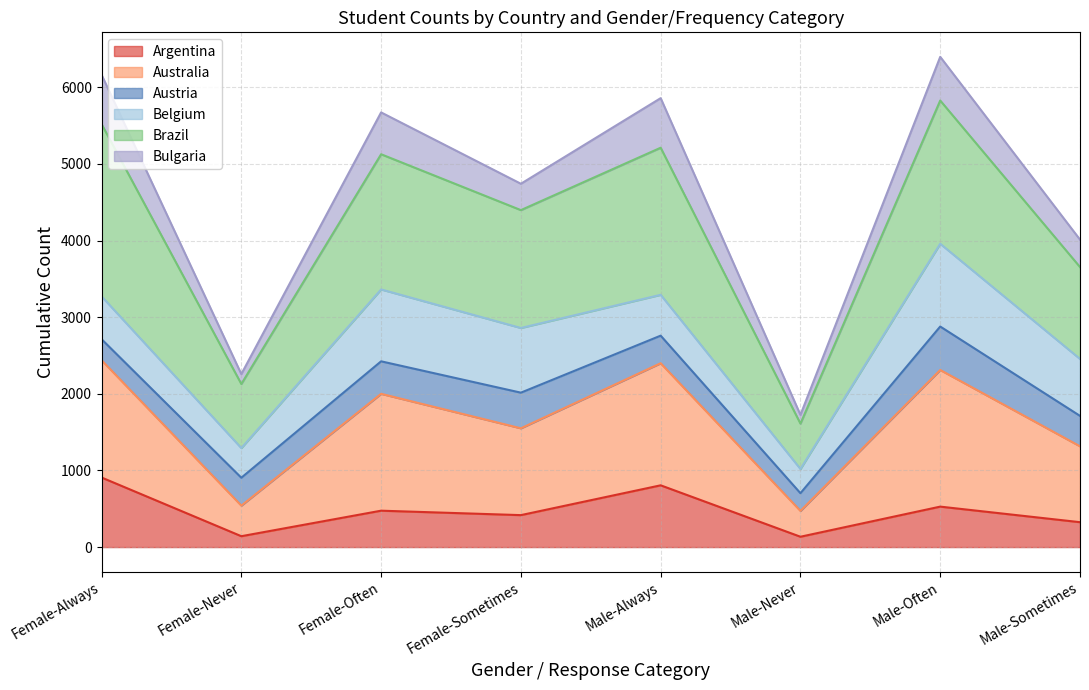

True or false: Argentina has more than 0 interior local peaks.

True